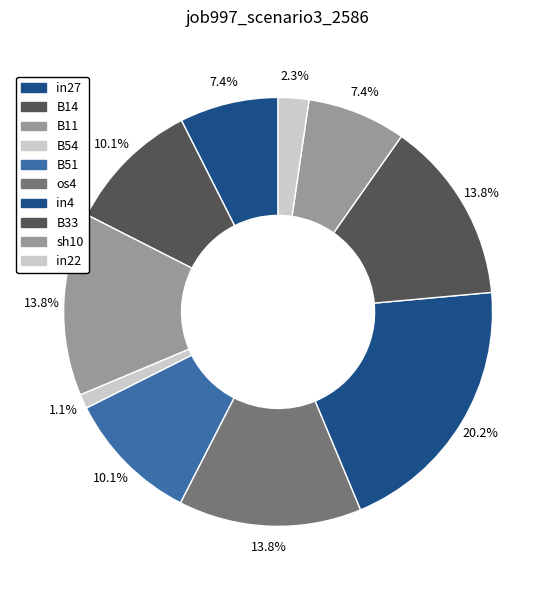

What is the largest slice in the pie chart?

in4